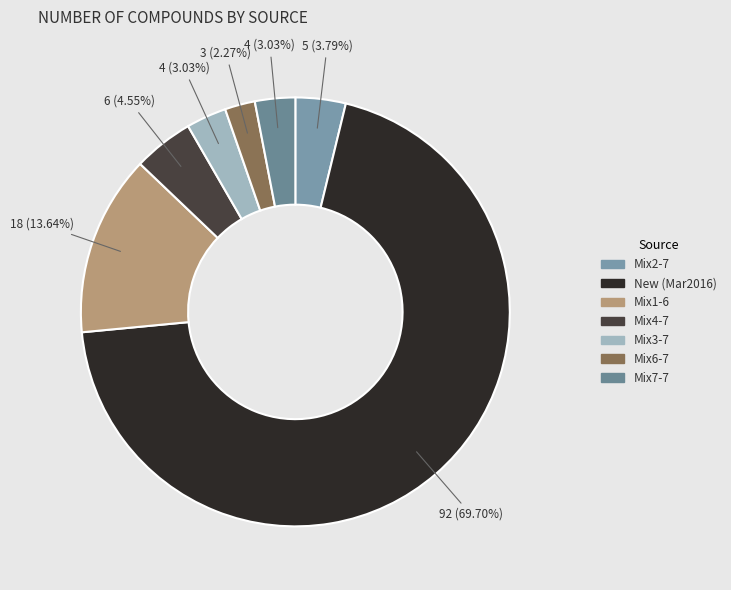

Is it true that Mix3-7 is 1% of the pie?

False